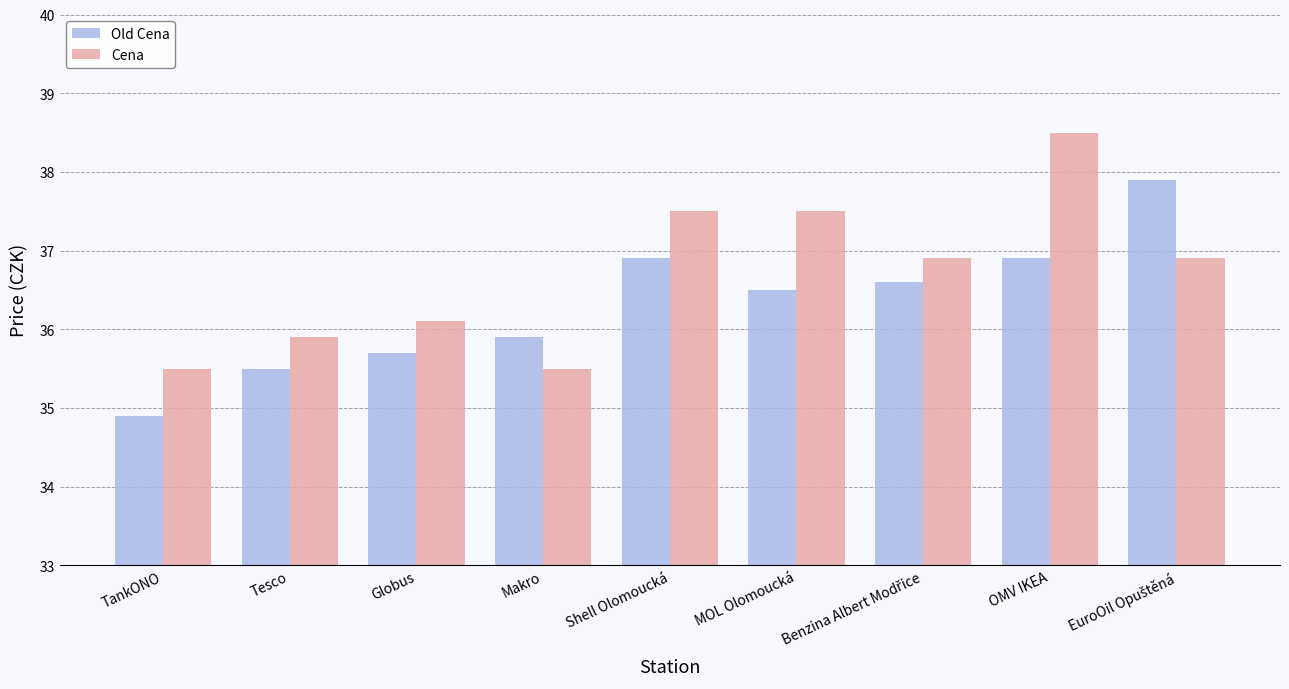

What is the sum of all Old Cena values?

326.8